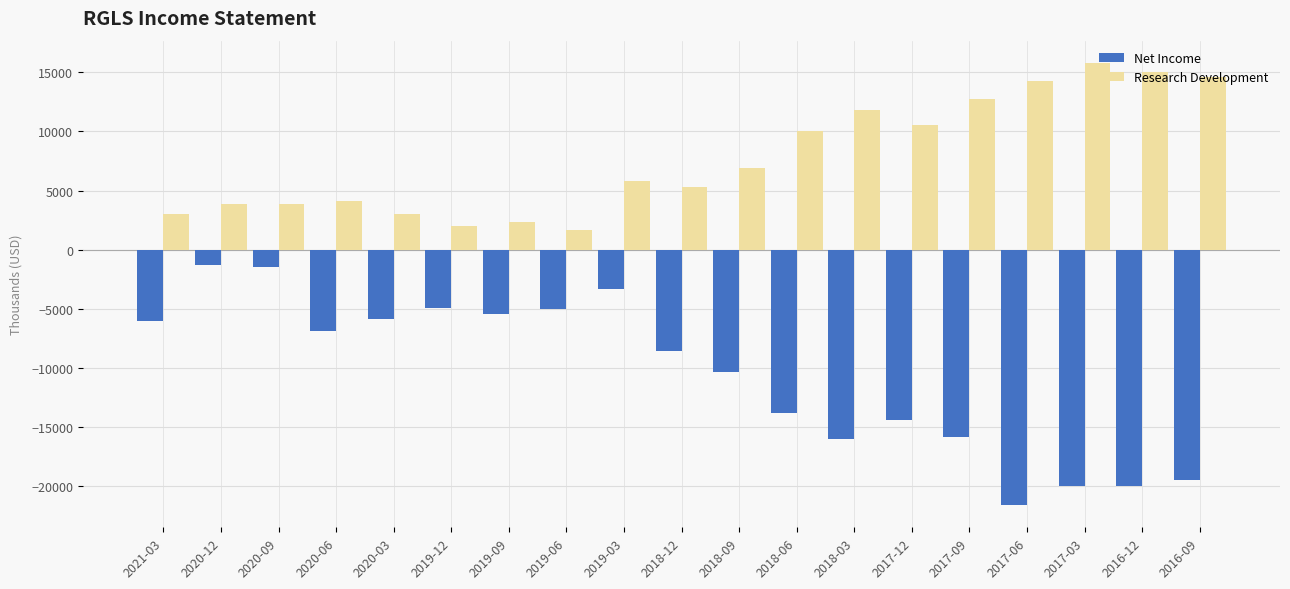

What is the sum of all Research Development values?

146600